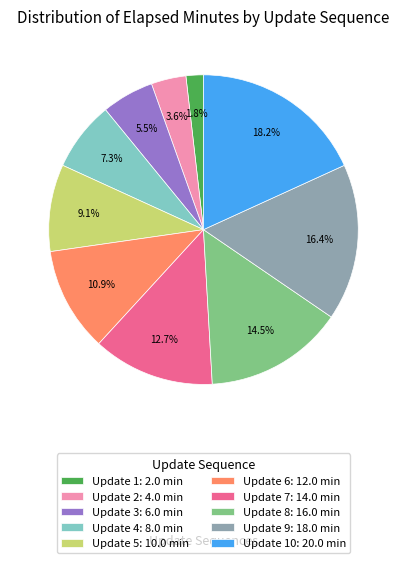

Rank the categories by value from highest to lowest.

Update 10: 20.0 min, Update 9: 18.0 min, Update 8: 16.0 min, Update 7: 14.0 min, Update 6: 12.0 min, Update 5: 10.0 min, Update 4: 8.0 min, Update 3: 6.0 min, Update 2: 4.0 min, Update 1: 2.0 min